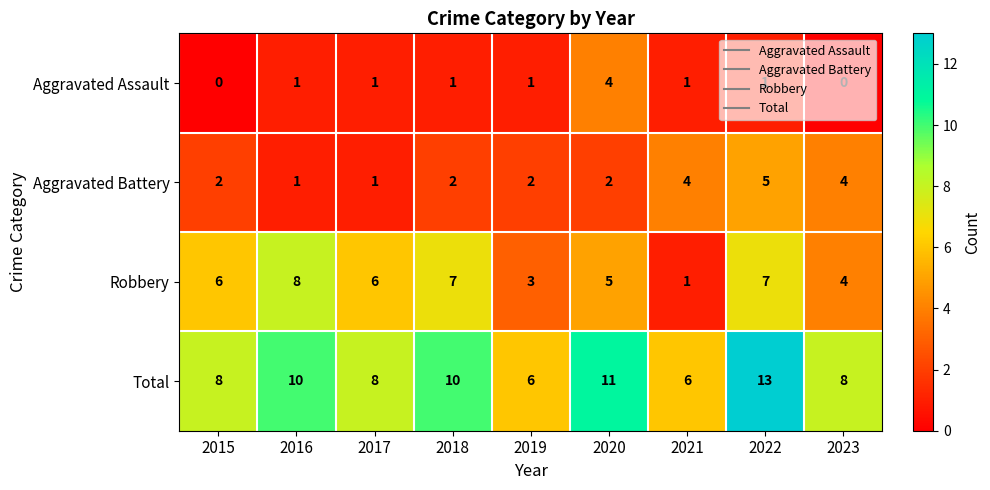

How many Aggravated Battery values are between 2 and 4?

6